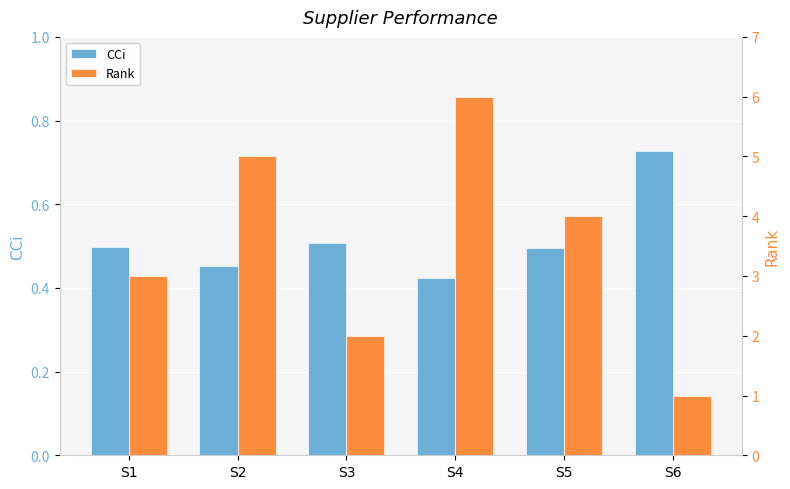

How many data points in Rank are above 4?

2